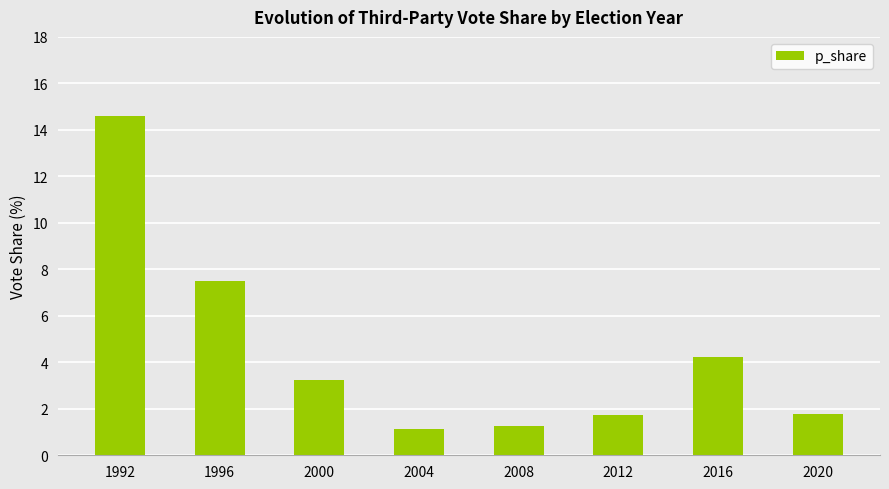

The value at 2016 is 4.2. True or false?

True